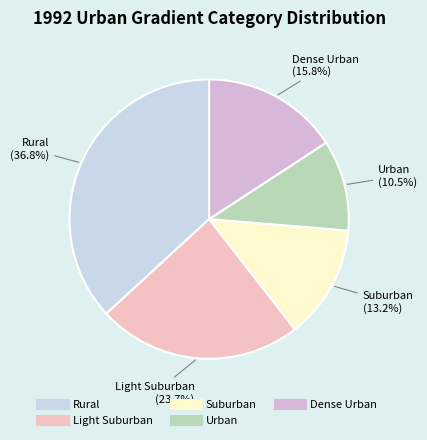

Does any single category account for the majority?

No